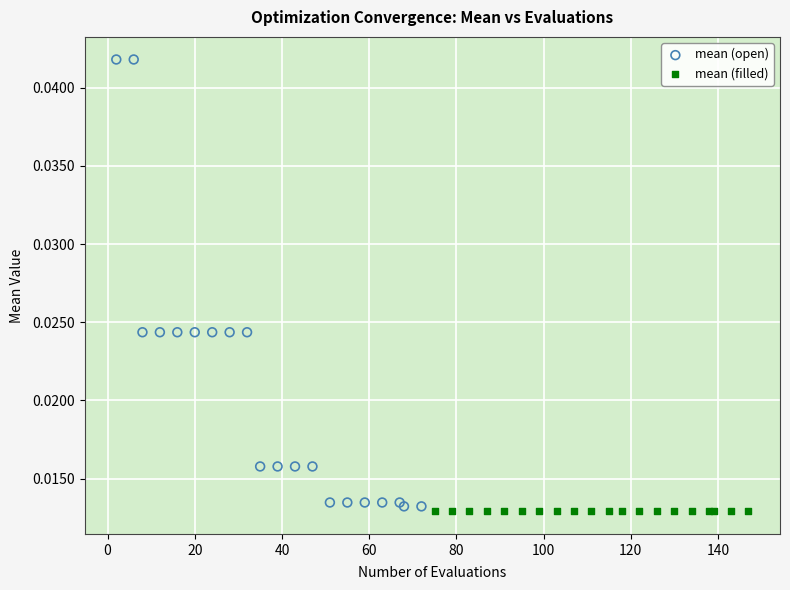

Which series contains the highest Y value?

mean (open)